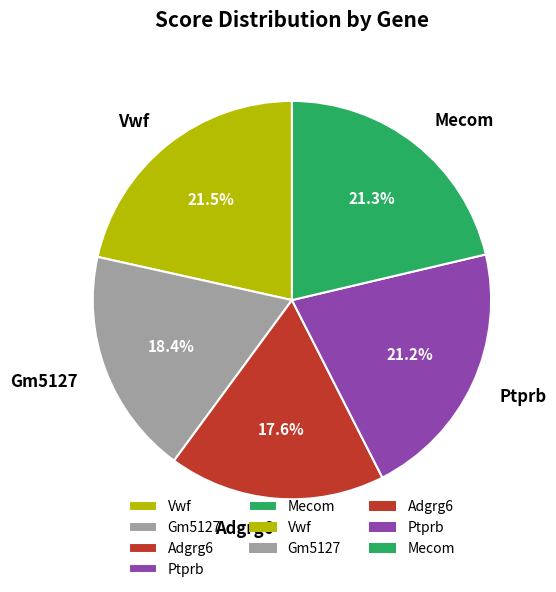

Combined, do Vwf and Gm5127 account for over 50%?

No